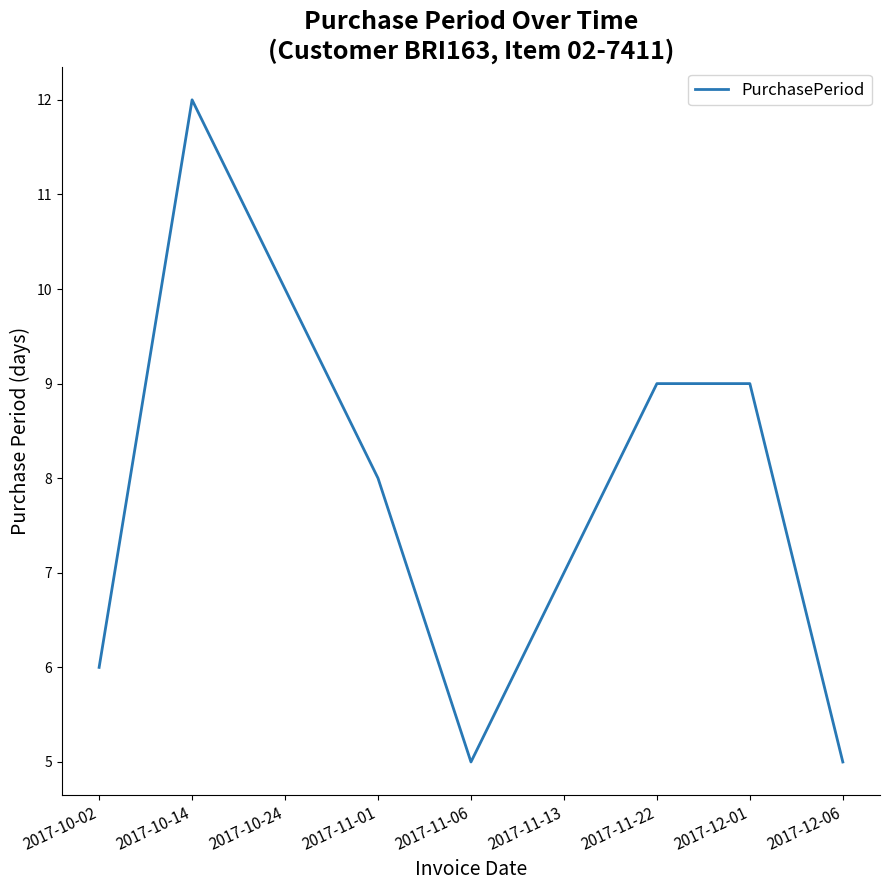

Reading right to left, transcribe all the data shown in this chart.

5	9	9	7	5	8	10	12	6